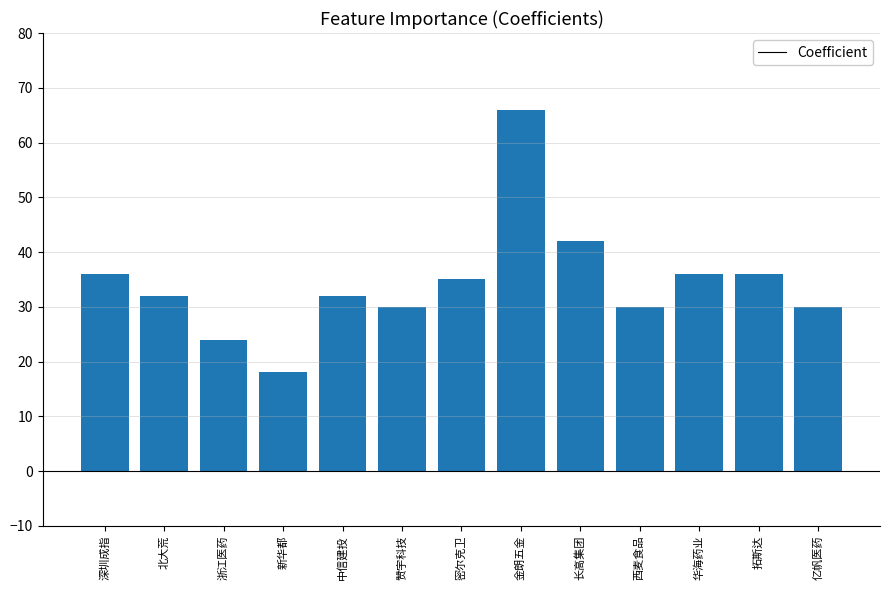

What is the difference between the second highest and minimum values?

24